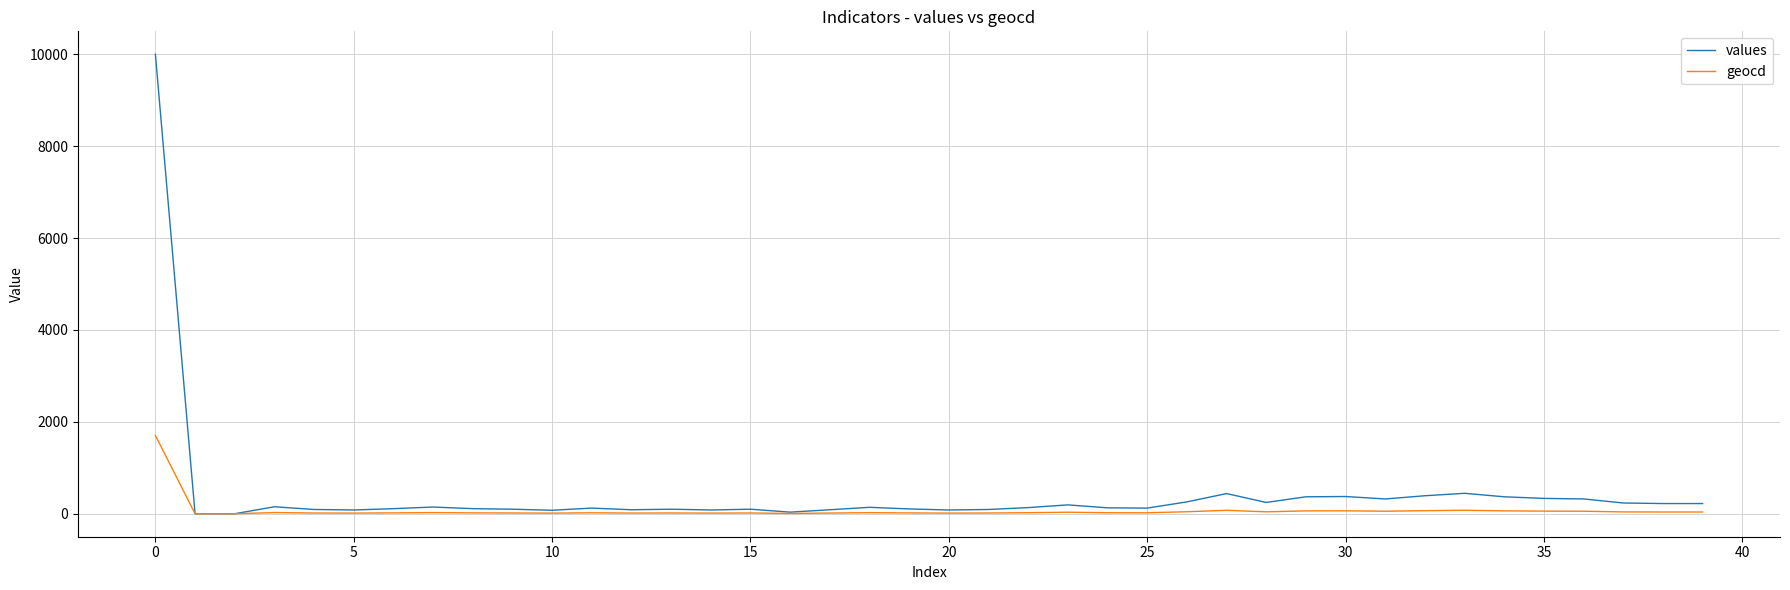

Rank the series by their maximum value, from highest to lowest.

values, geocd